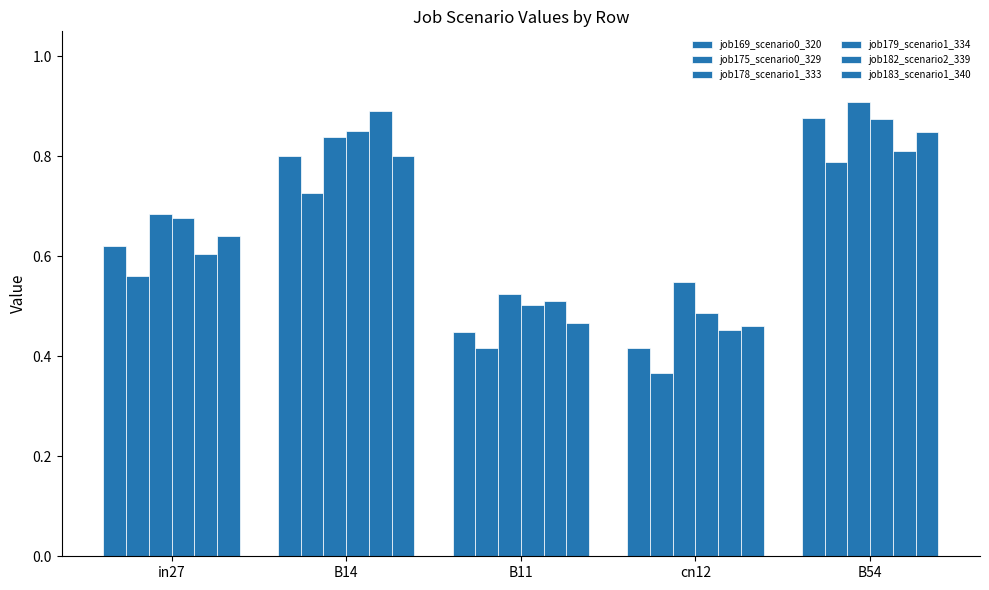

Where is job175_scenario0_329 nearest to the value 0?

cn12